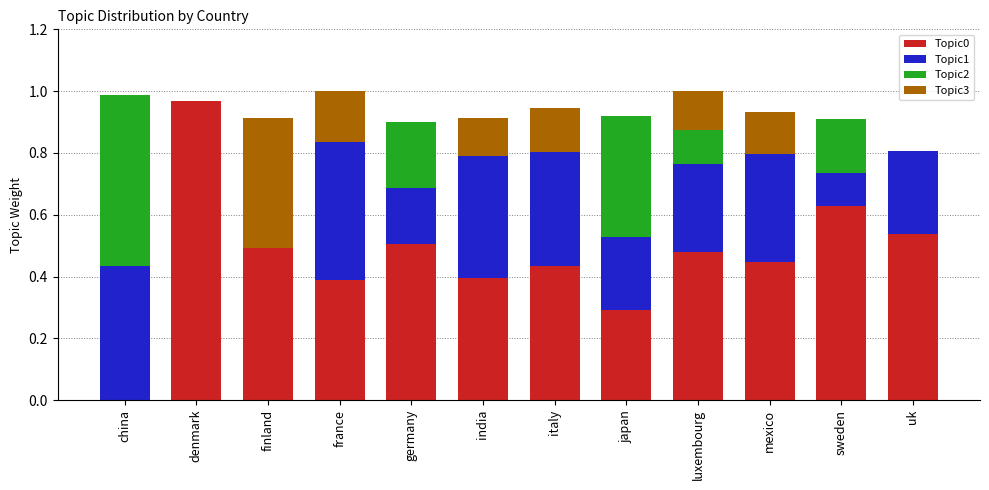

The Topic0 series shows 0.3 at mexico. True or false?

False